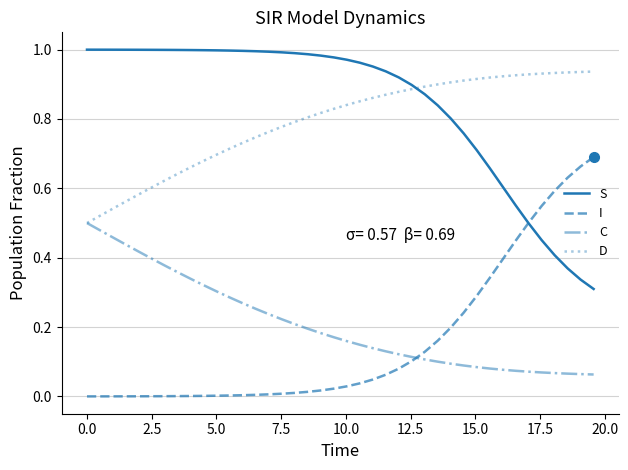

True or false: C and S cross at least once.

False